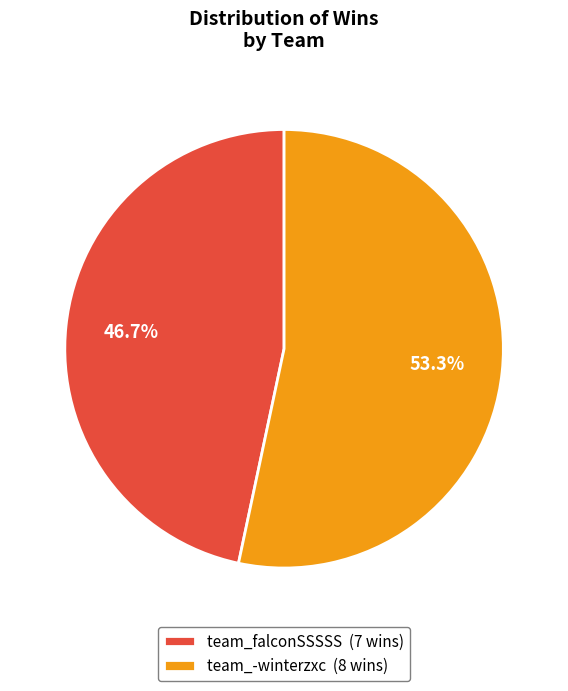

Rank the categories by value from highest to lowest.

team_-winterzxc, team_falconSSSSS